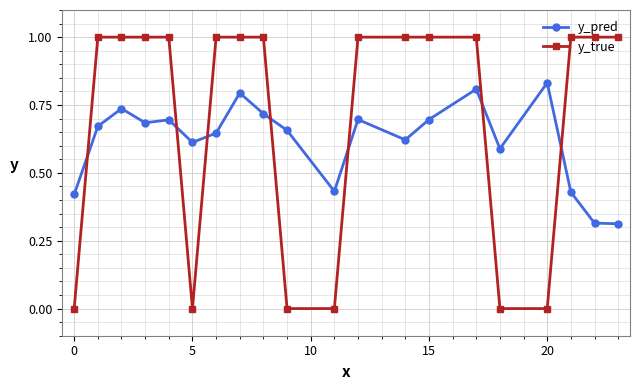

Rank the series by their average value, from lowest to highest.

y_pred, y_true